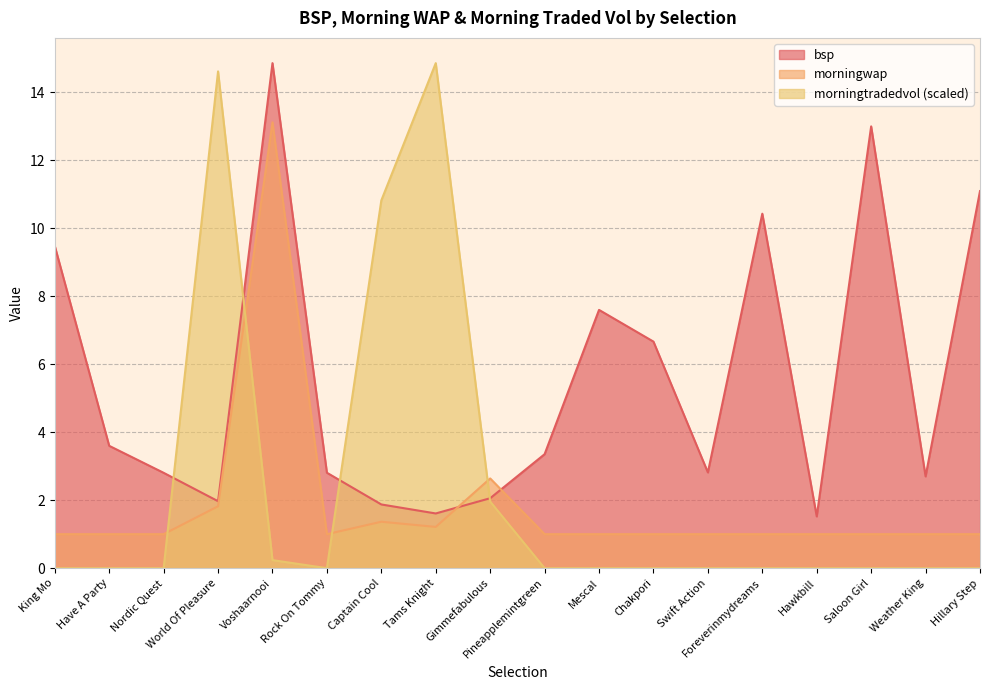

List the labels in order of bsp value, largest first.

Voshaarnooi, Saloon Girl, Hillary Step, Foreverinmydreams, King Mo, Mescal, Chakpori, Have A Party, Pineapplemintgreen, Swift Action, Rock On Tommy, Nordic Quest, Weather King, Gimmefabulous, World Of Pleasure, Captain Cool, Tams Knight, Hawkbill